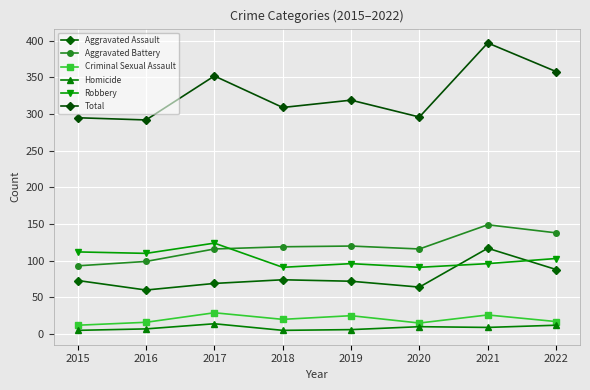

Is this an area chart (filled region under the line)?

No